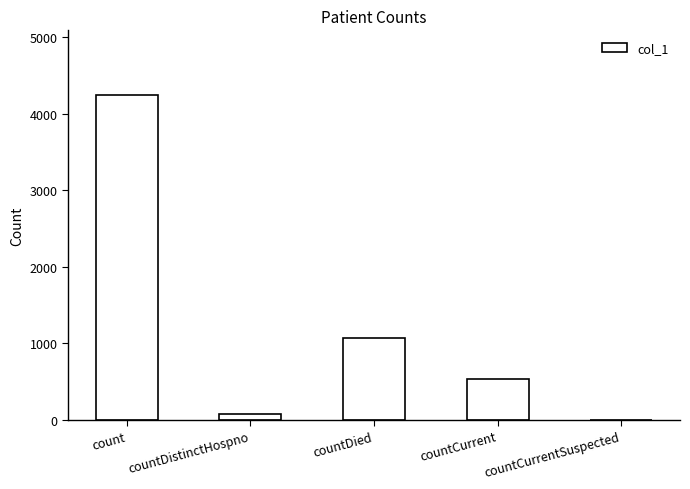

What is the maximum value shown in the chart?

4238